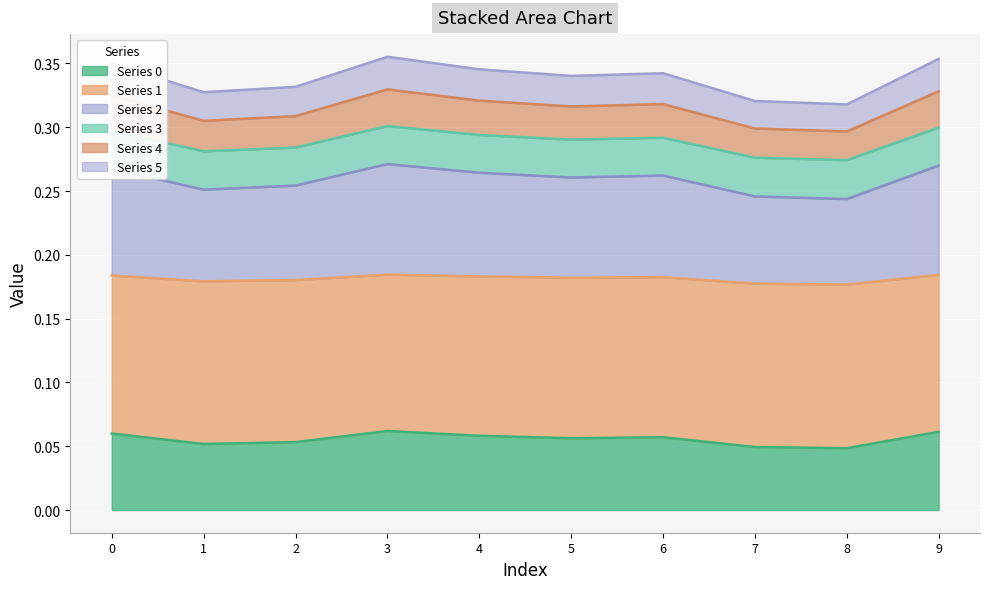

At which category is the sum across all series the highest?

3